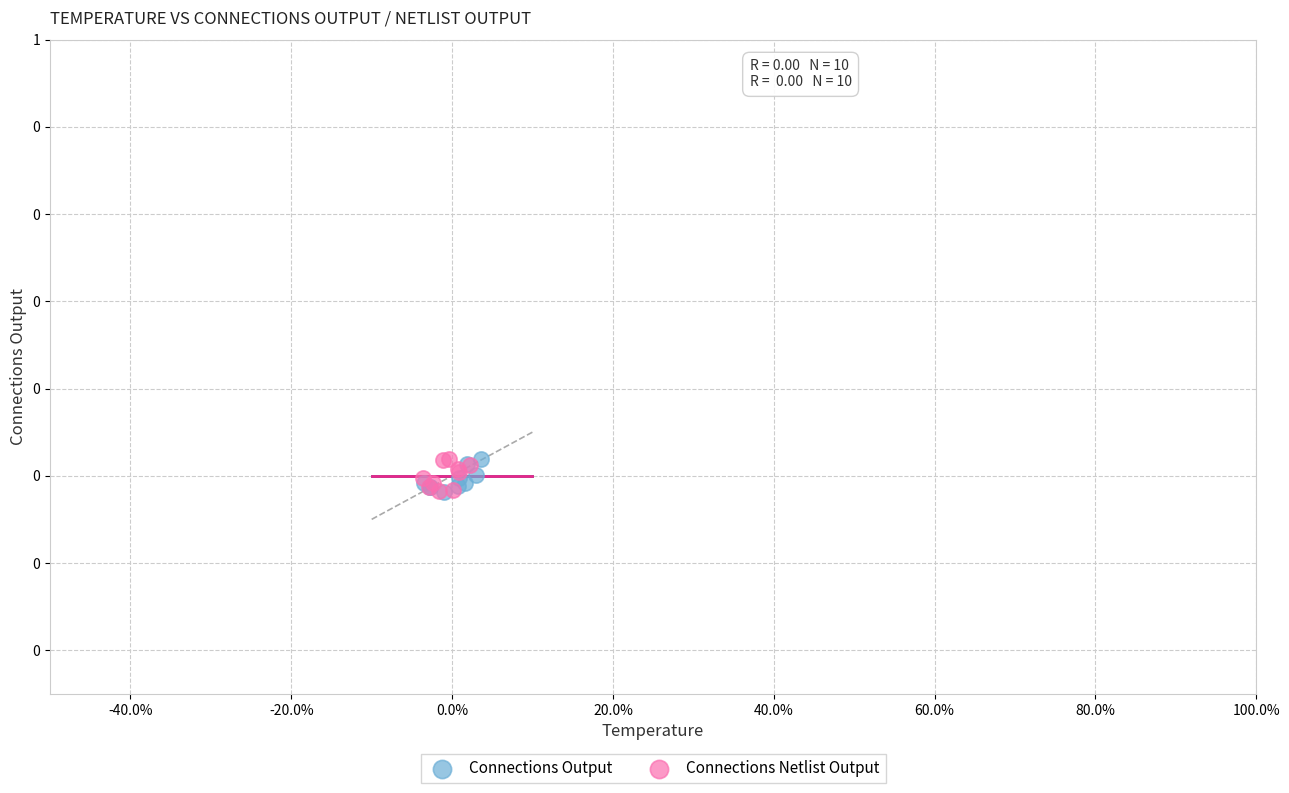

What are all the series names shown in the legend?

Connections Output, Connections Netlist Output